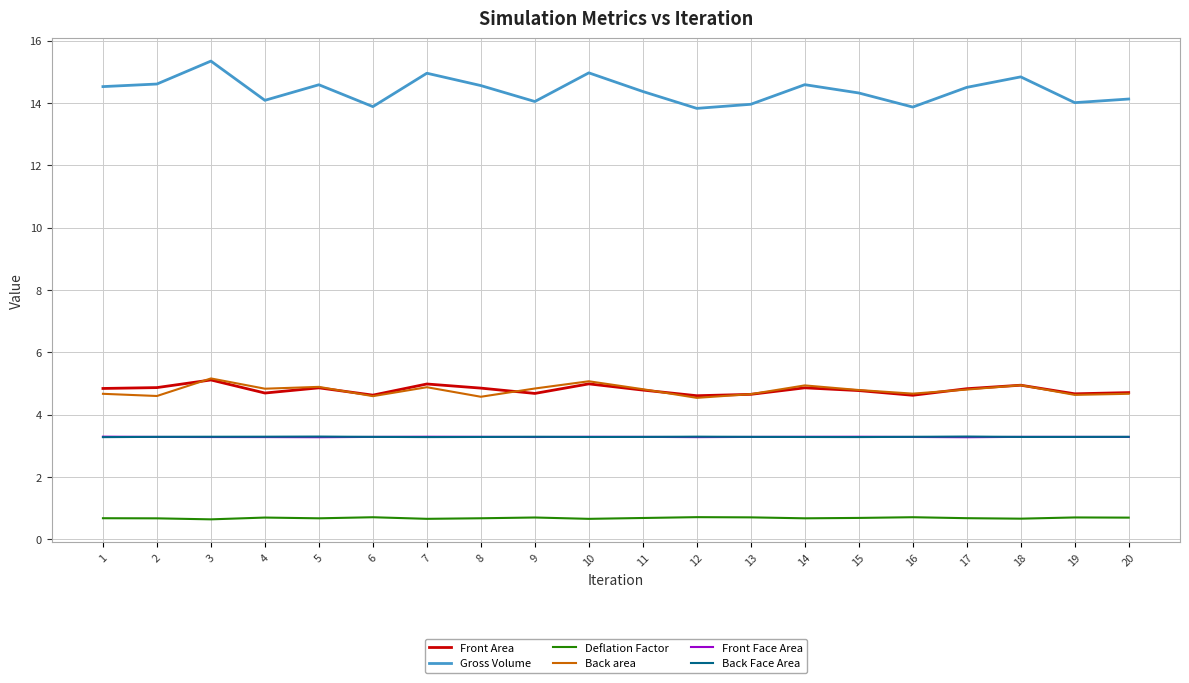

True or false: Deflation Factor and Front Area intersect in this chart.

False